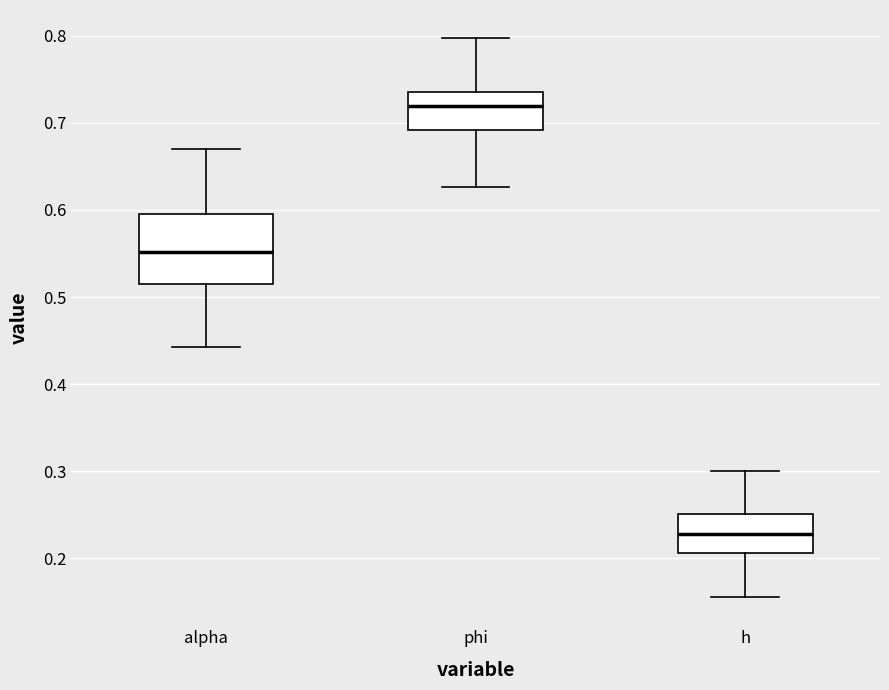

Reading left to right, transcribe this box plot: for each box, give where its median line is, the range the box spans, and where its two whiskers end, as read against the y-axis. The values are not printed on the chart, so give them approximately, as read against the axis.

alpha: median 0.55, box 0.51 to 0.60, whiskers 0.44 to 0.67
phi: median 0.72, box 0.69 to 0.73, whiskers 0.63 to 0.80
h: median 0.23, box 0.21 to 0.25, whiskers 0.16 to 0.30